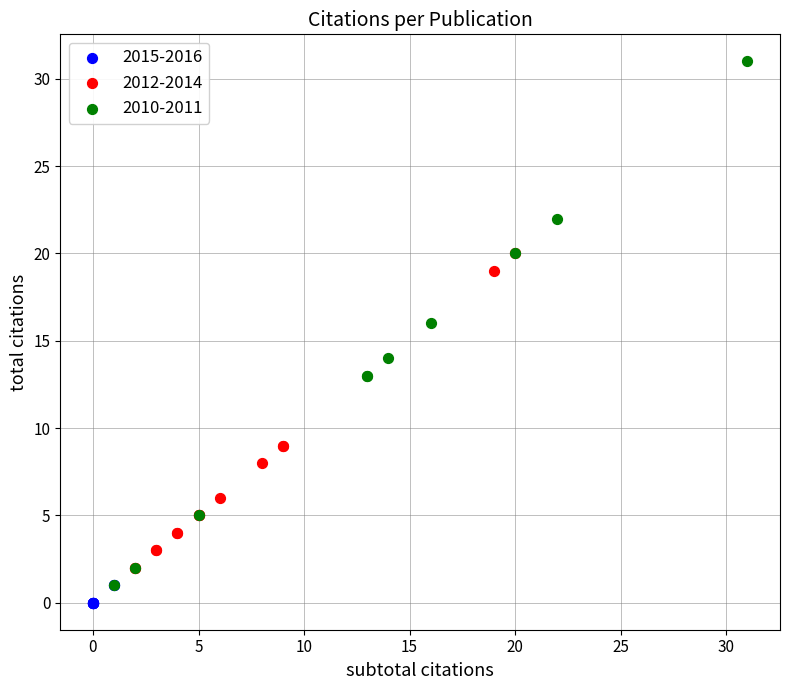

Which series reaches the maximum Y coordinate?

2010-2011